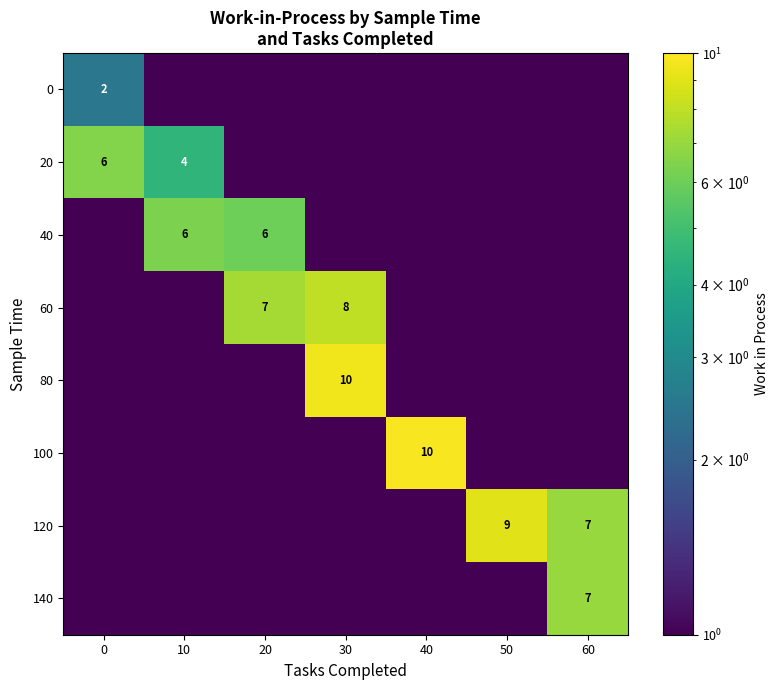

Is it true that 20 equals 4.0 at 10?

True